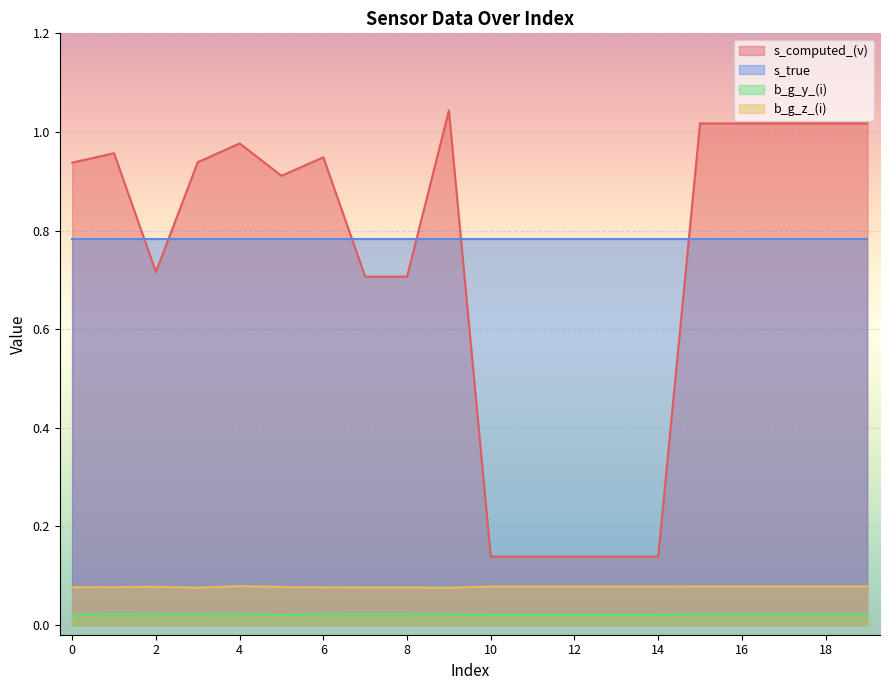

At 2, list the series in order from largest to smallest.

s_true, s_computed_(v), b_g_z_(i), b_g_y_(i)